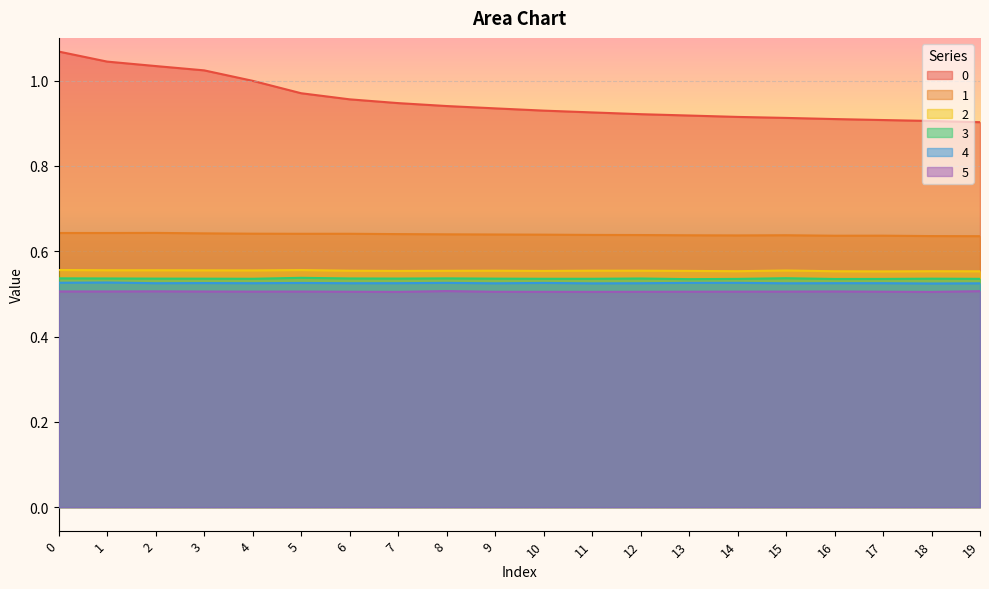

What is the value of the 3 point at the 2nd from the left?

0.5